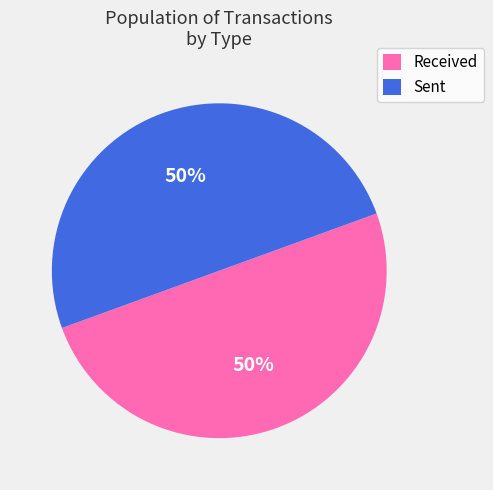

To the nearest percent, what is the average slice percentage?

50%